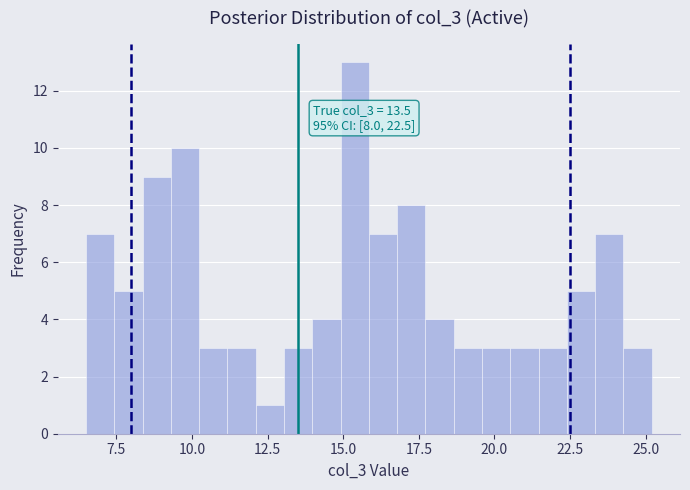

Read against the x-axis, roughly where is the centre of the tallest bar?

15.5